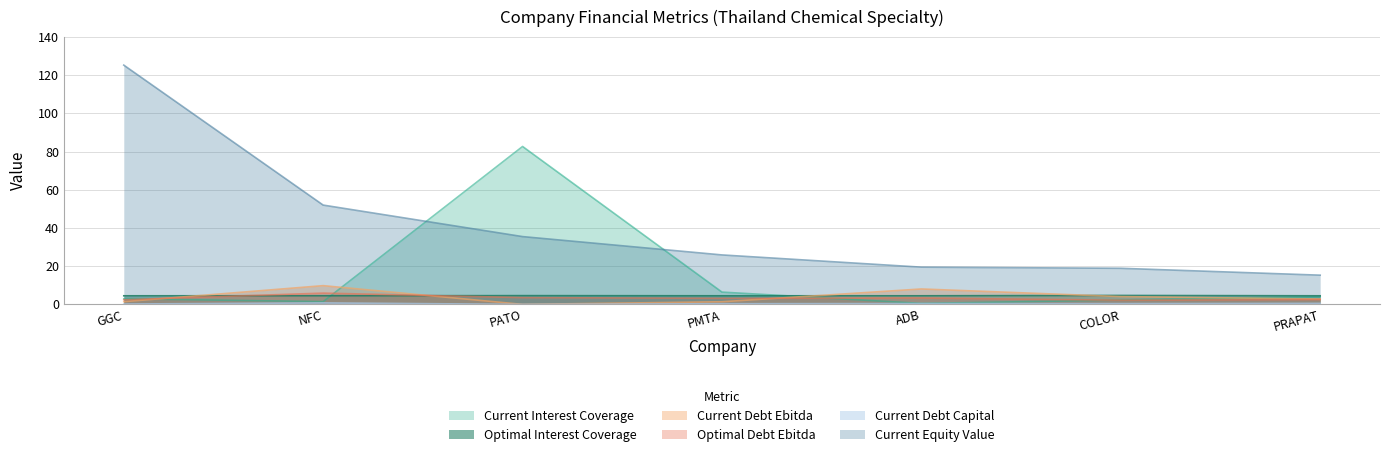

At how many categories does at least one series exceed 55?

2